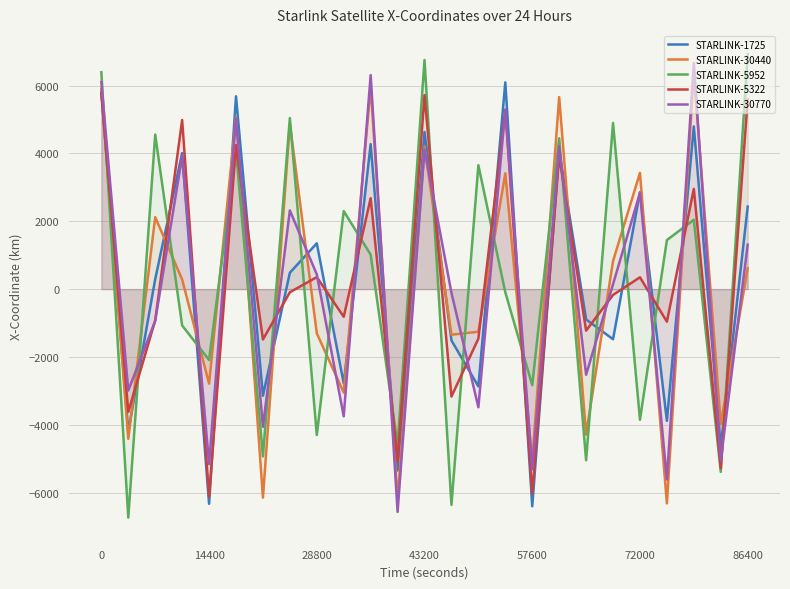

What is the difference between the STARLINK-30440 values at 57600 and 14400?

2271.5